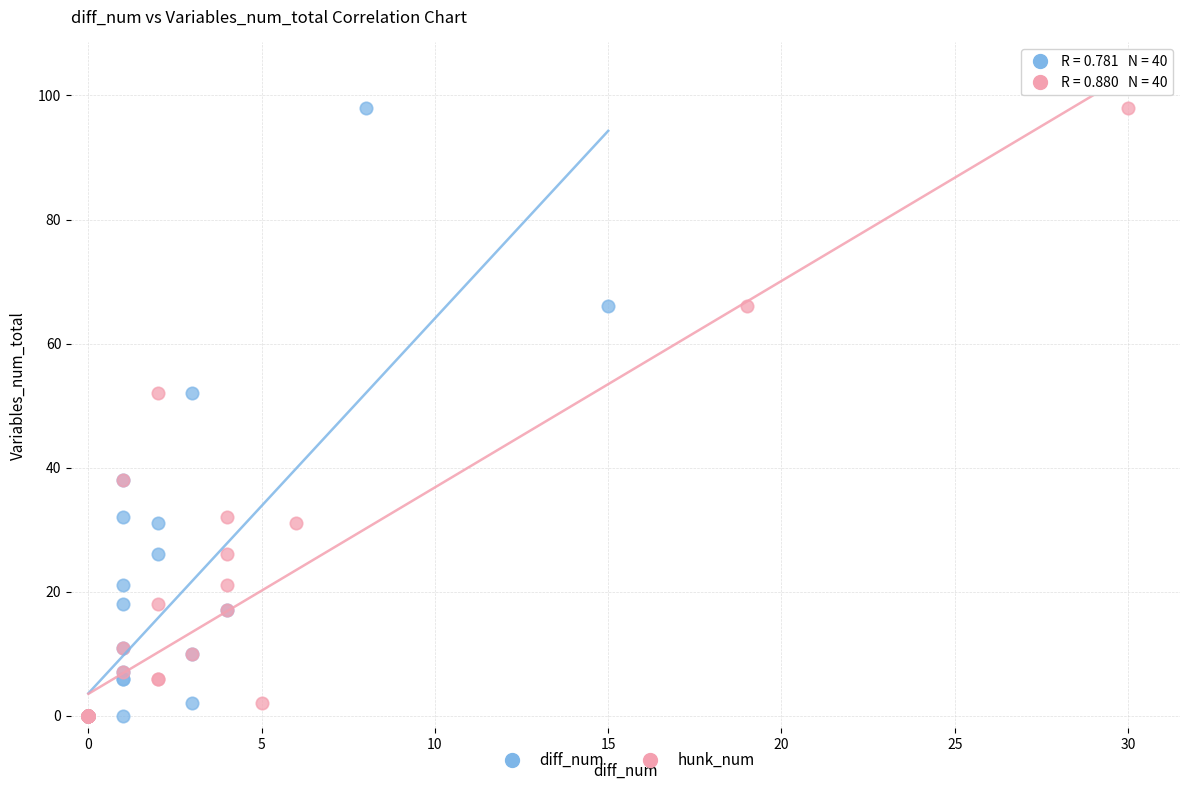

What are all the series names shown in the legend?

diff_num, hunk_num